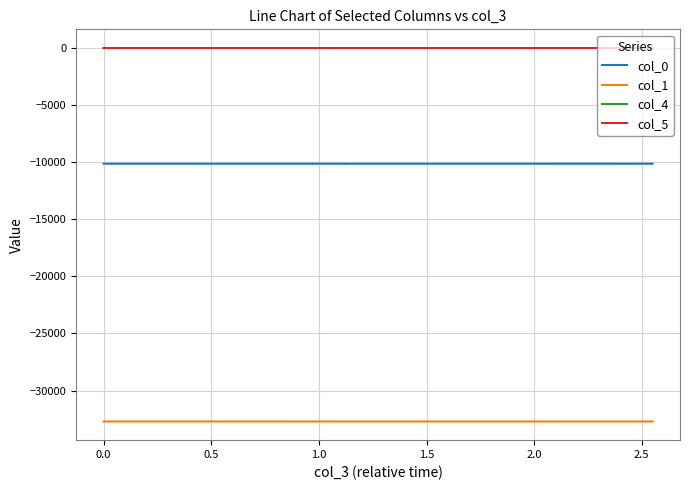

What are all the series names shown in the legend?

col_0, col_1, col_4, col_5